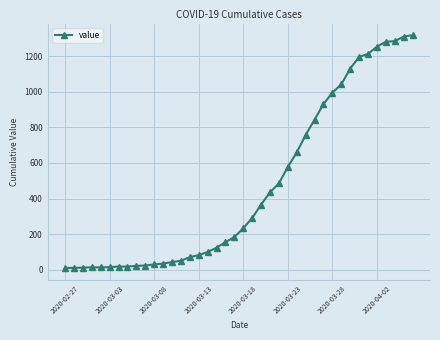

What is the difference between the second highest and second lowest values?

1298